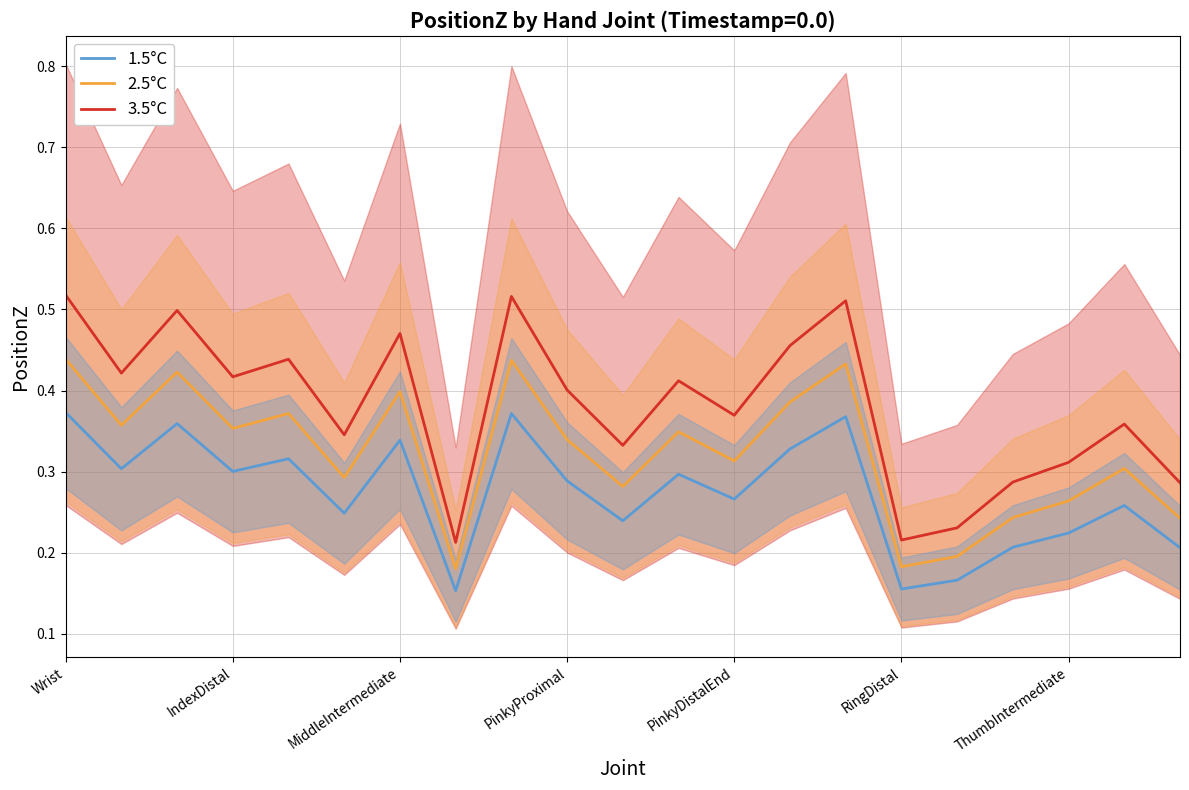

What is the difference between the maximum and minimum values in the 3.5°C series?

0.3